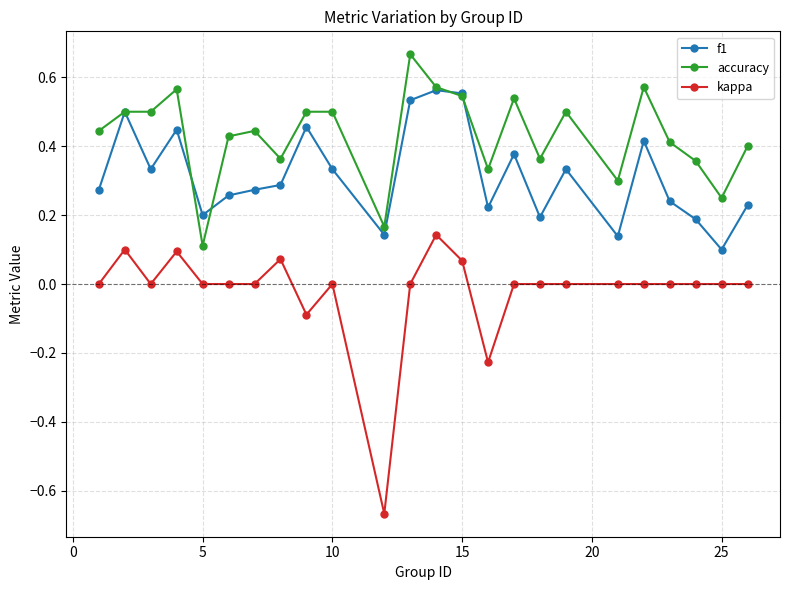

Count the accuracy values in the range 0 to 1.

24